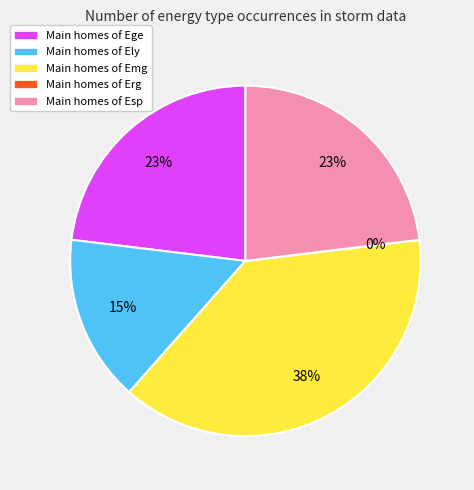

What percentage is NOT represented by Esp?

76.9%